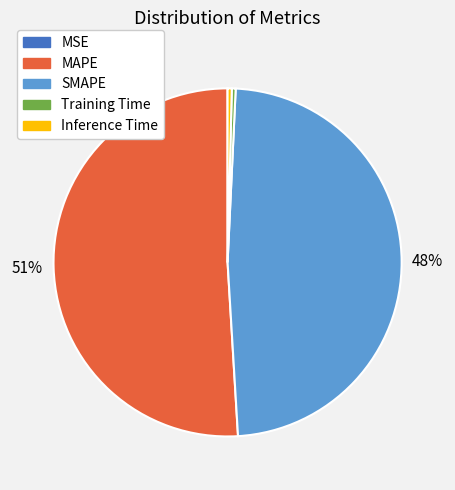

Do SMAPE and Inference Time together represent more than half of the pie?

No